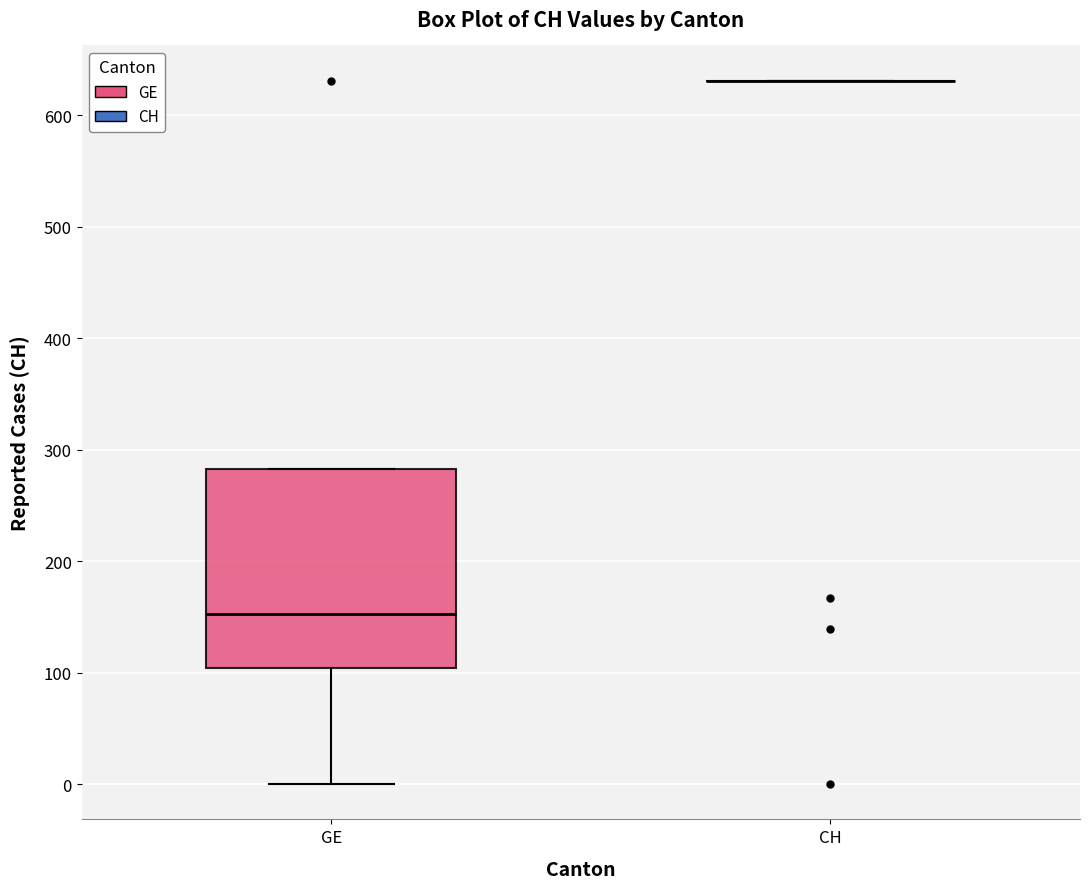

Comparing the boxes themselves (not the whiskers), which one is the tallest?

GE